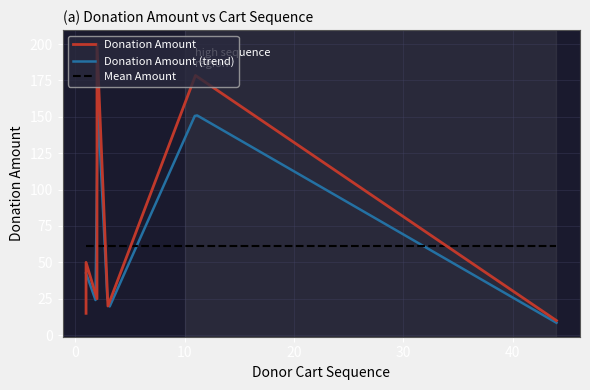

List the labels in order of value, largest first.

2, 11, 1, 2, 1, 2, 3, 1, 44